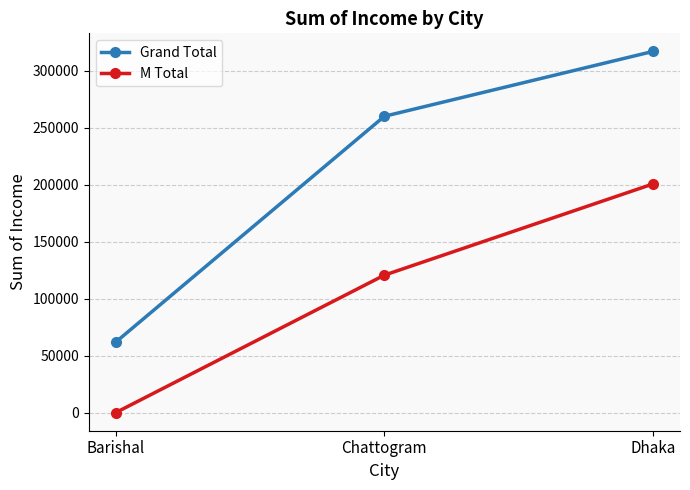

How many data points in Grand Total are less than 260128?

1